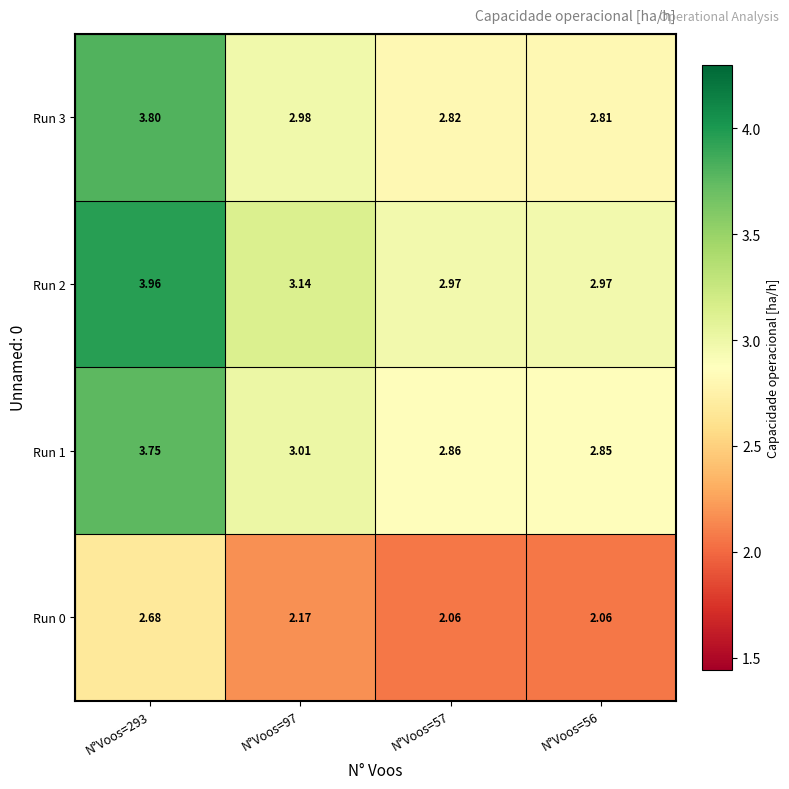

Is the value of Run 0 at N°Voos=97 greater than the value of Run 1 at N°Voos=56?

No